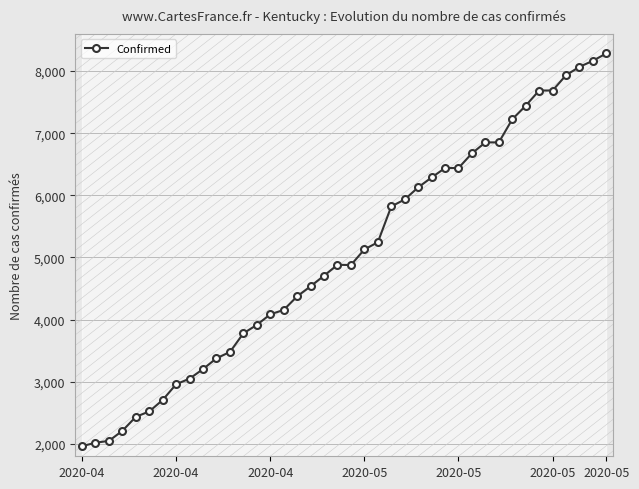

Reading left to right, list all the values displayed in this chart.

1963	2018	2048	2210	2435	2522	2707	2960	3050	3204	3378	3479	3779	3915	4085	4156	4375	4537	4708	4882	4879	5130	5245	5822	5934	6129	6288	6440	6440	6677	6853	6853	7225	7444	7688	7688	7935	8069	8167	8286